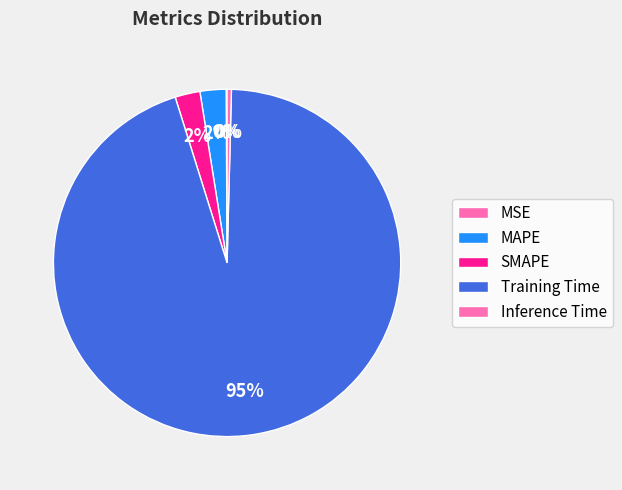

Is there a majority slice in this chart?

Yes